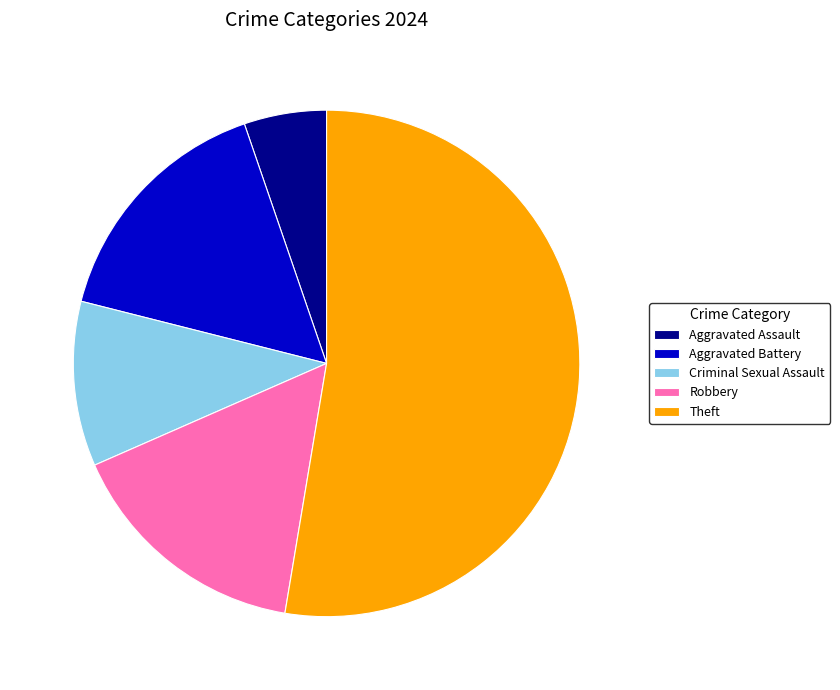

What is the ratio of the value at Aggravated Battery to the value at Robbery?

1.0